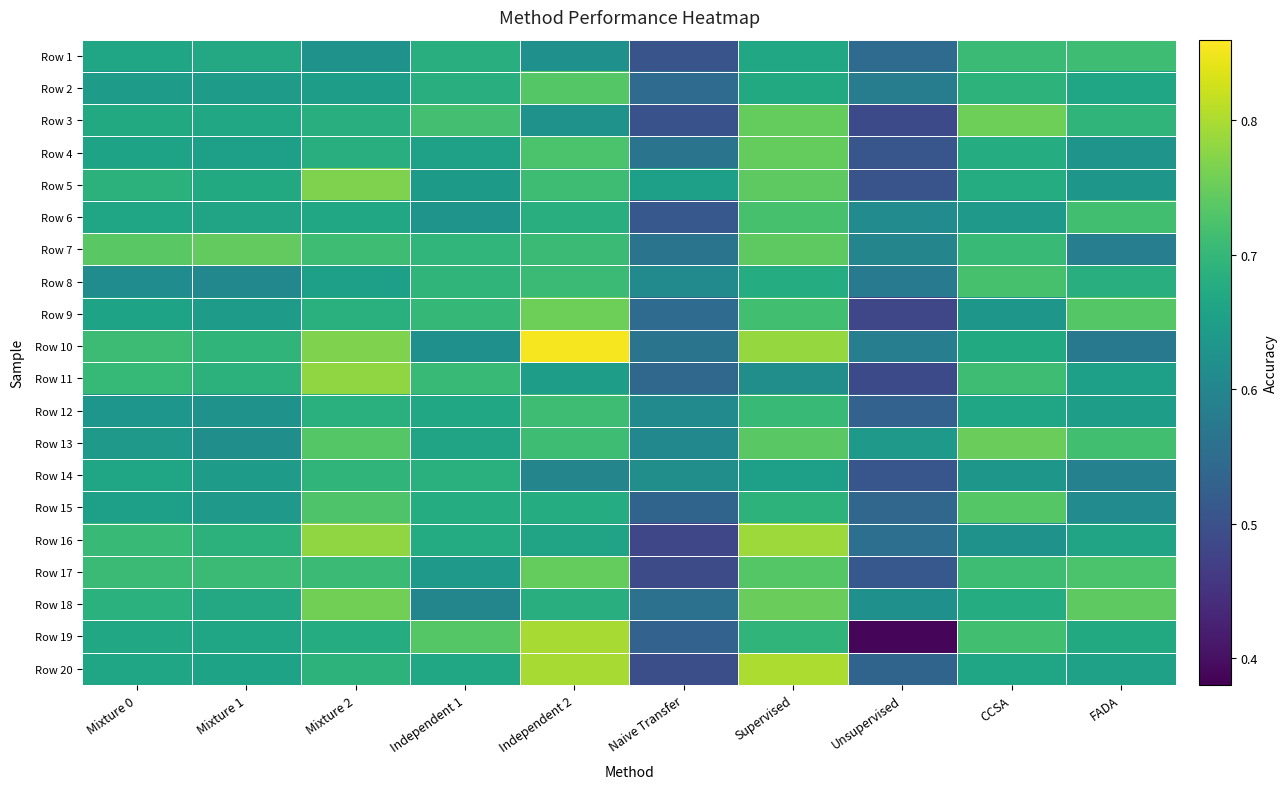

At CCSA, list the series in order from smallest to largest.

Row 16, Row 9, Row 14, Row 6, Row 20, Row 12, Row 10, Row 4, Row 5, Row 18, Row 2, Row 7, Row 1, Row 17, Row 11, Row 19, Row 8, Row 15, Row 13, Row 3